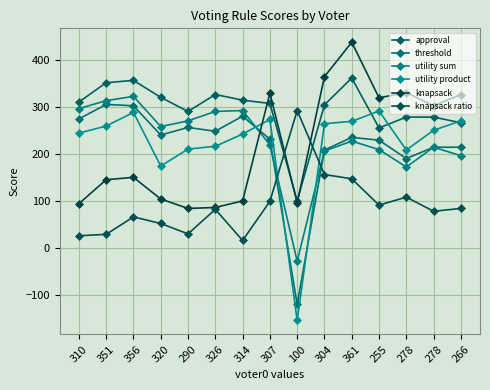

True or false: utility product has a value of 259 at 351.

True